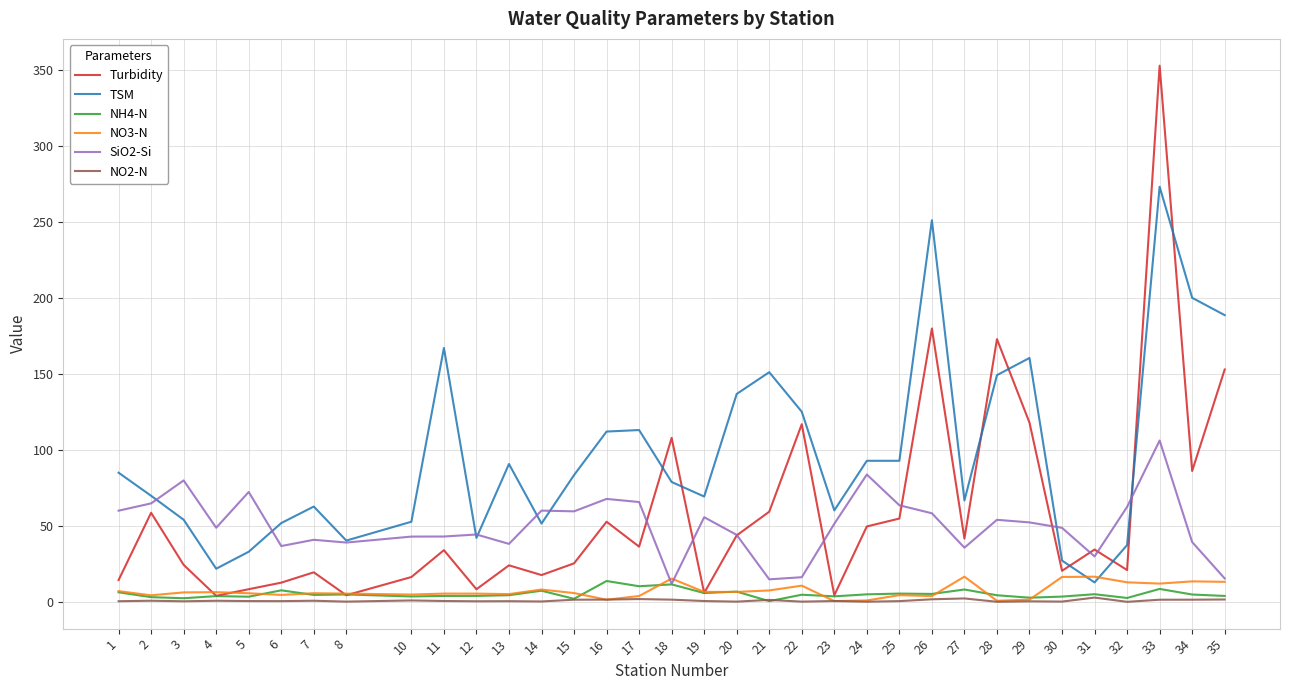

The value of NH4-N at 35 is 4.0. True or false?

True